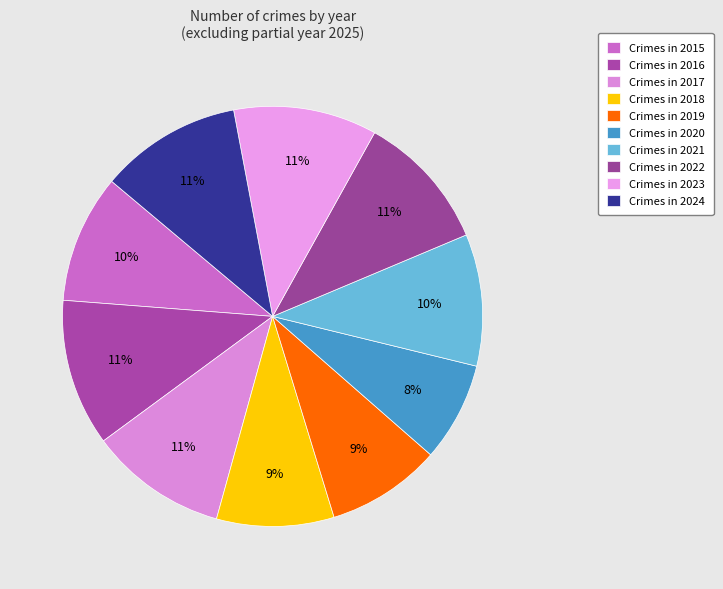

Is there any slice that represents more than half of the pie?

No